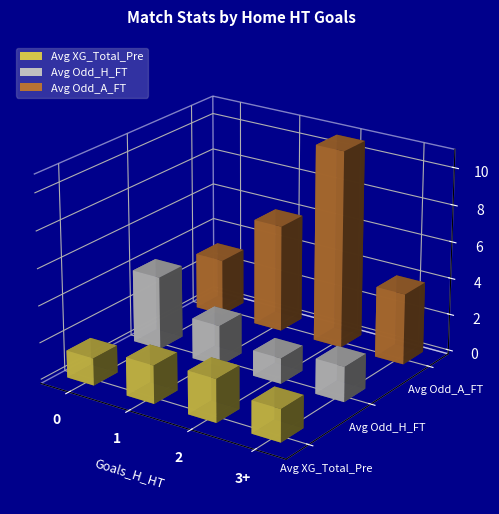

Which series changed the most between 0 and 4?

Avg Odd_H_FT